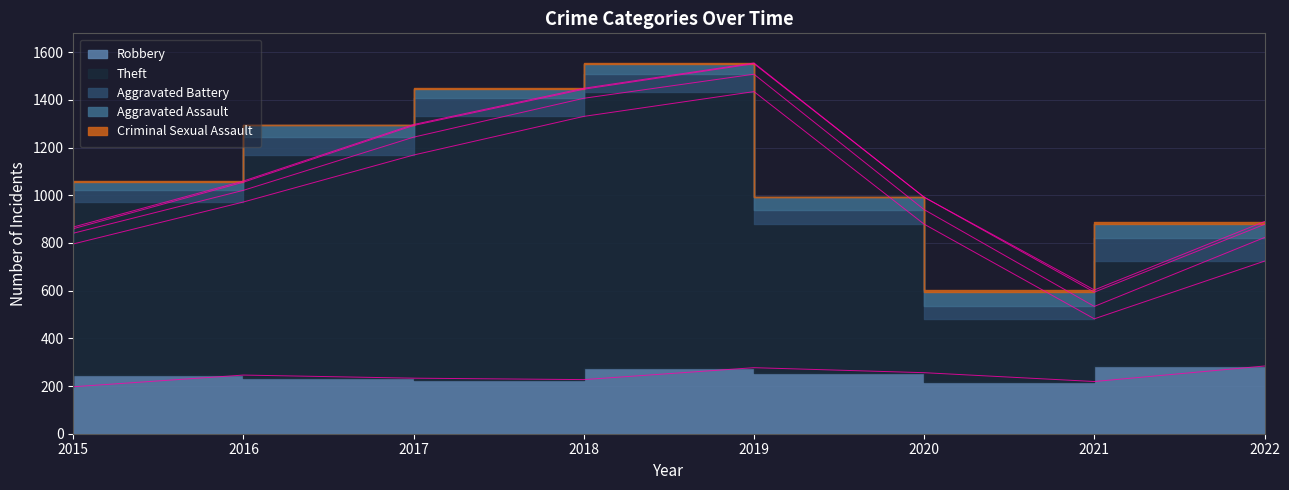

True or false: Aggravated Battery has more than 0 points higher than both neighbors.

True